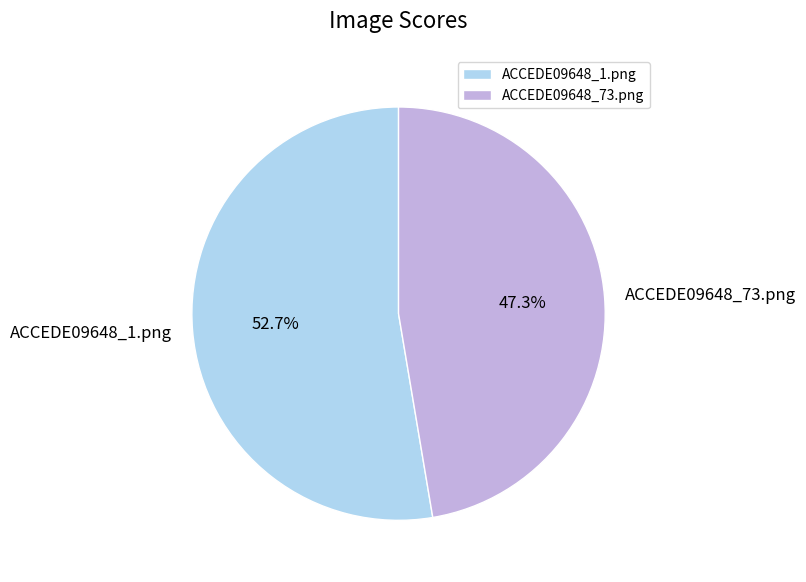

To the nearest percent, what is the combined percentage of ACCEDE09648_73.png and ACCEDE09648_1.png?

100%